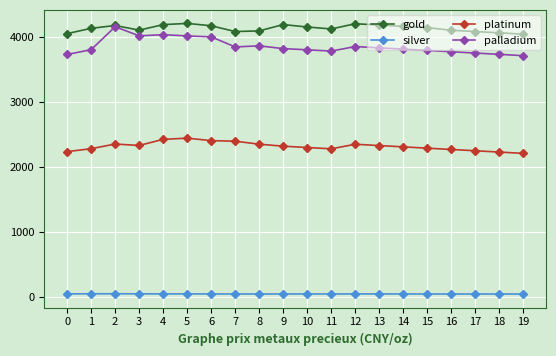

Which series has the largest total across all categories?

gold